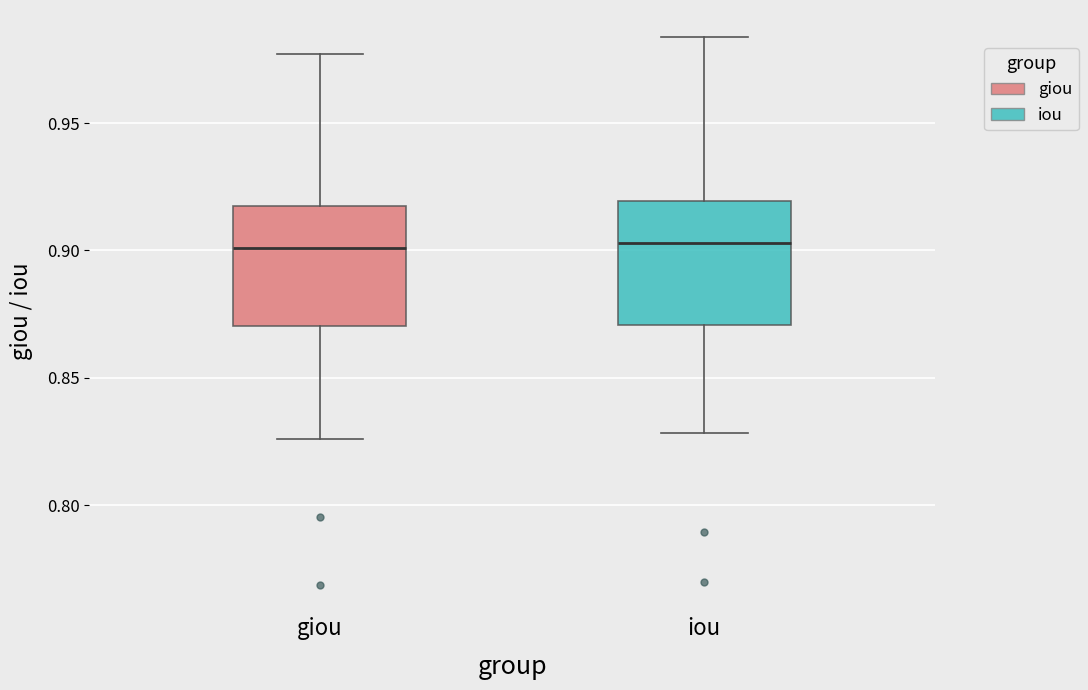

Reading left to right, transcribe this box plot: for each box, give where its median line is, the range the box spans, and where its two whiskers end, as read against the y-axis. The values are not printed on the chart, so give them approximately, as read against the axis.

giou: median 0.900, box 0.870 to 0.915, whiskers 0.825 to 0.975
iou: median 0.905, box 0.870 to 0.920, whiskers 0.830 to 0.985